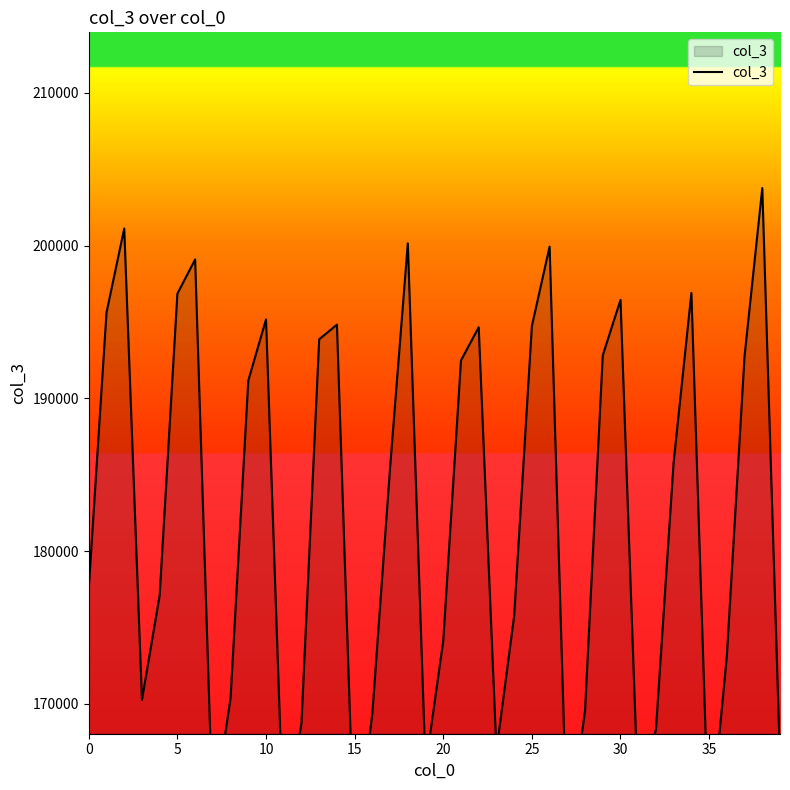

Does the chart have visible grid lines?

No